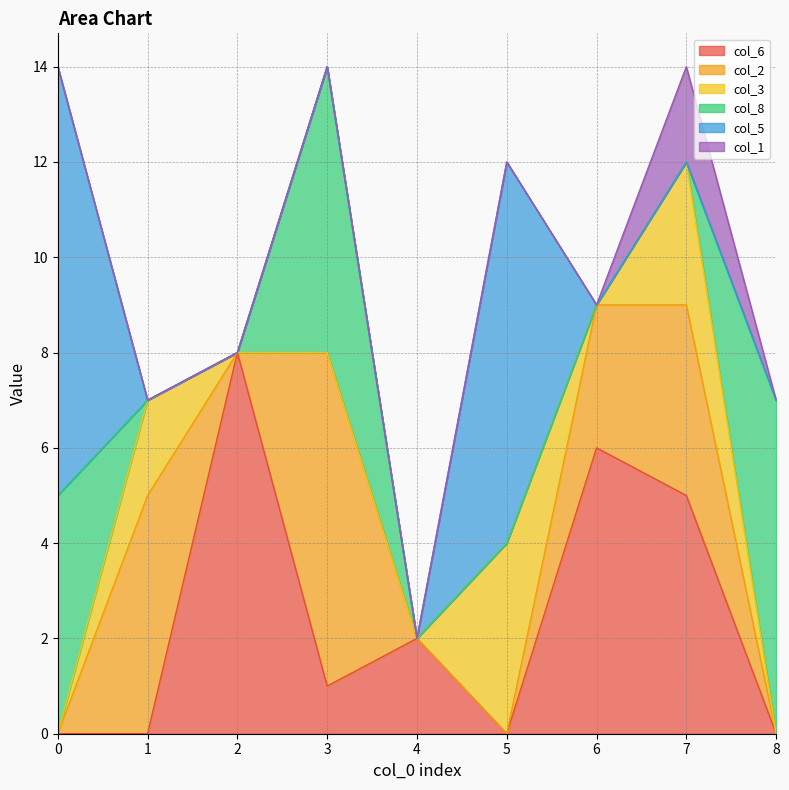

Count the col_3 values in the range 0 to 2.

7